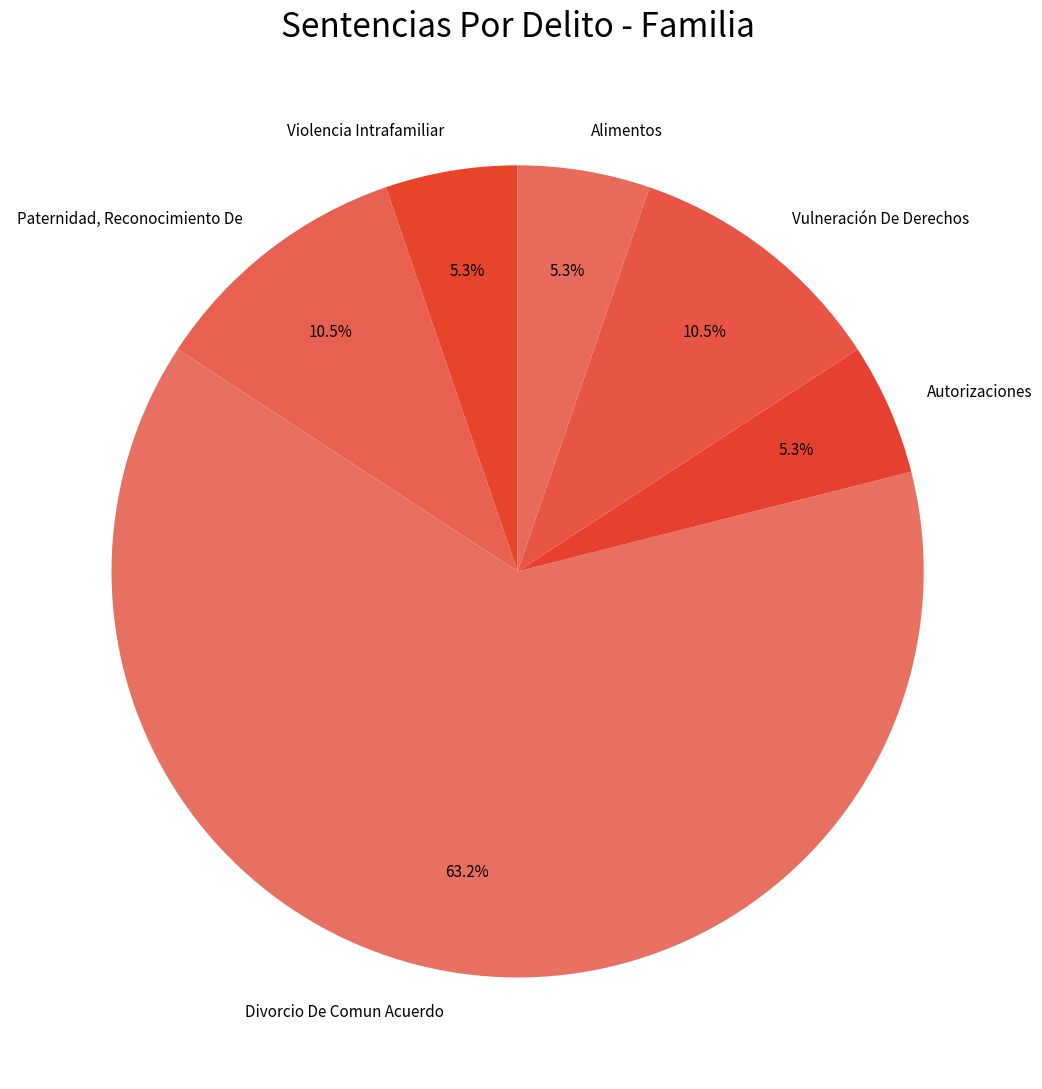

To the nearest percent, what is the difference between the Autorizaciones and Vulneración De Derechos slice percentages?

5%